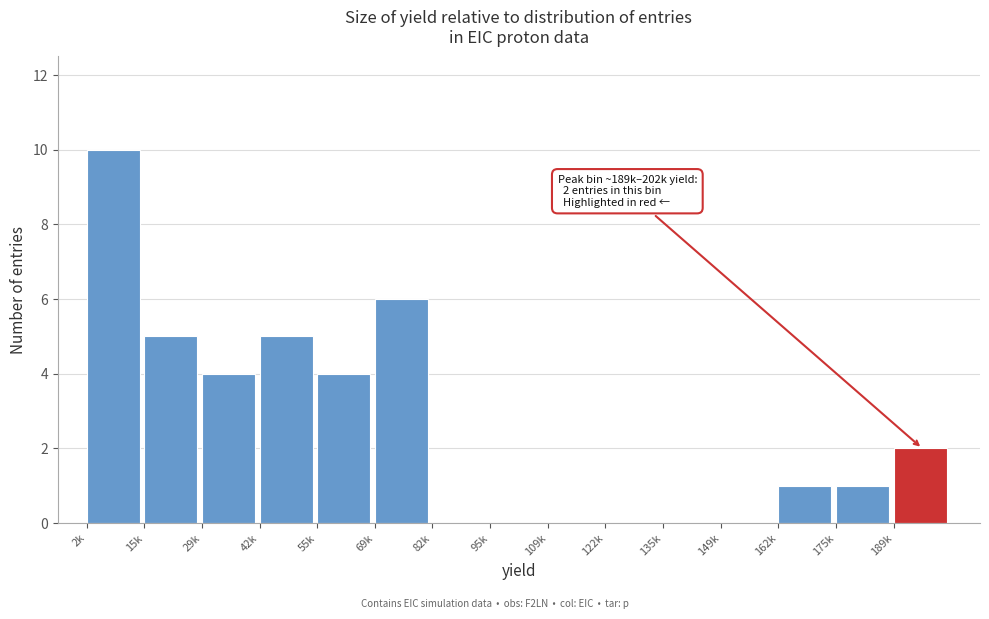

Reading left to right, extract all data points from this chart.

2k=10	15k=5	29k=4	42k=5	55k=4	69k=6	82k=0	95k=0	109k=0	122k=0	135k=0	149k=0	162k=1	175k=1	189k=2